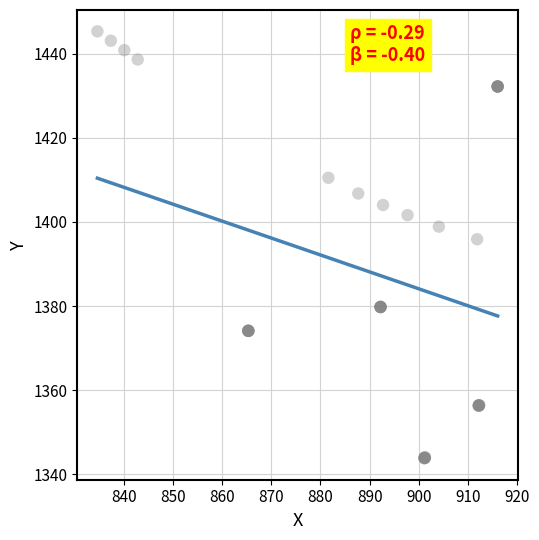

What Y value in the scatter plot is closest to 1394?

1395.9